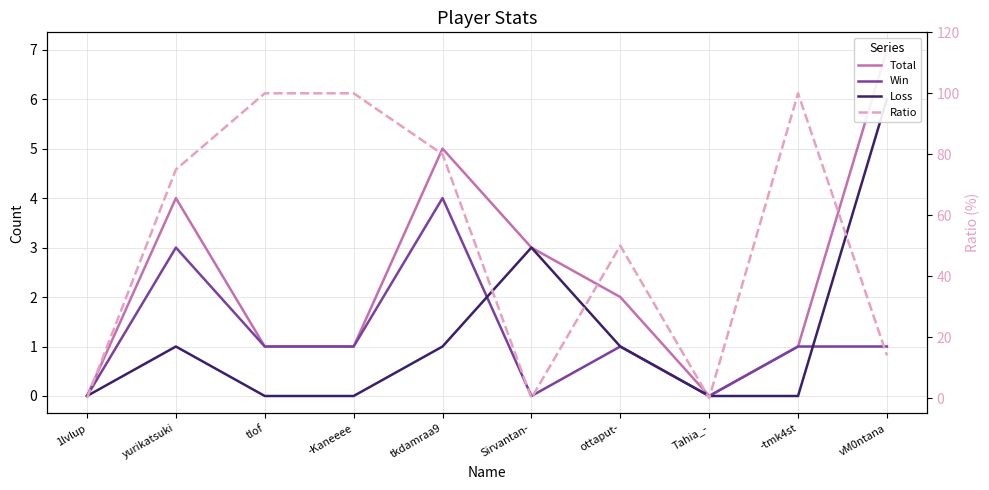

The value of Loss at Tahia_- is 3. True or false?

False